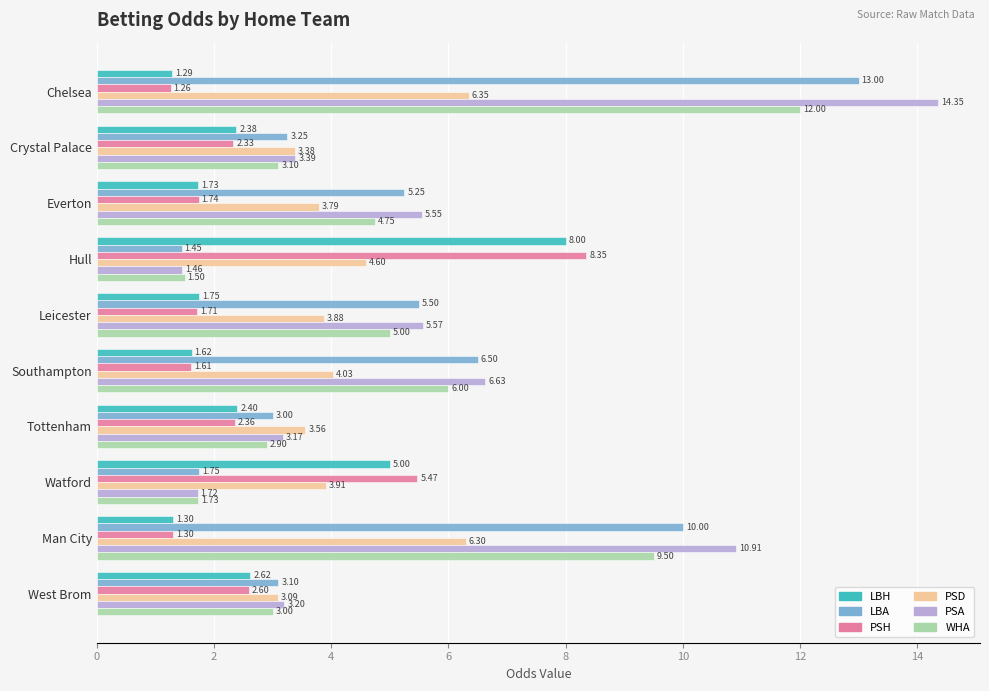

Which label corresponds to the largest value in the chart?

Chelsea